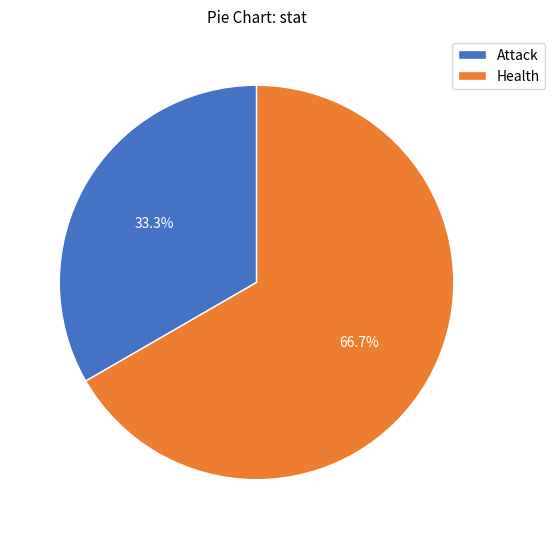

True or false: Health accounts for 57% of the total.

False